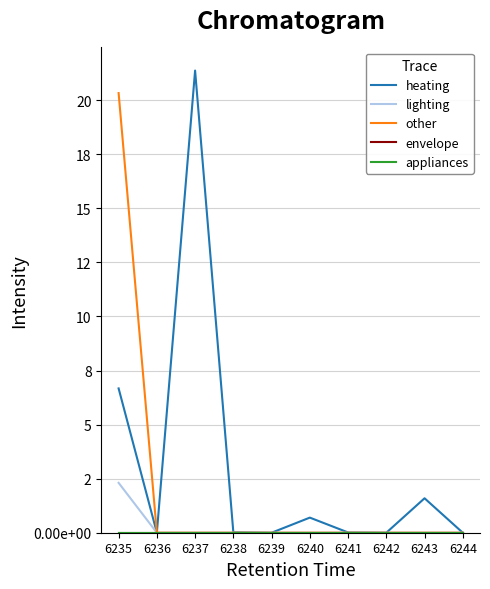

True or false: appliances and lighting cross at least once.

False